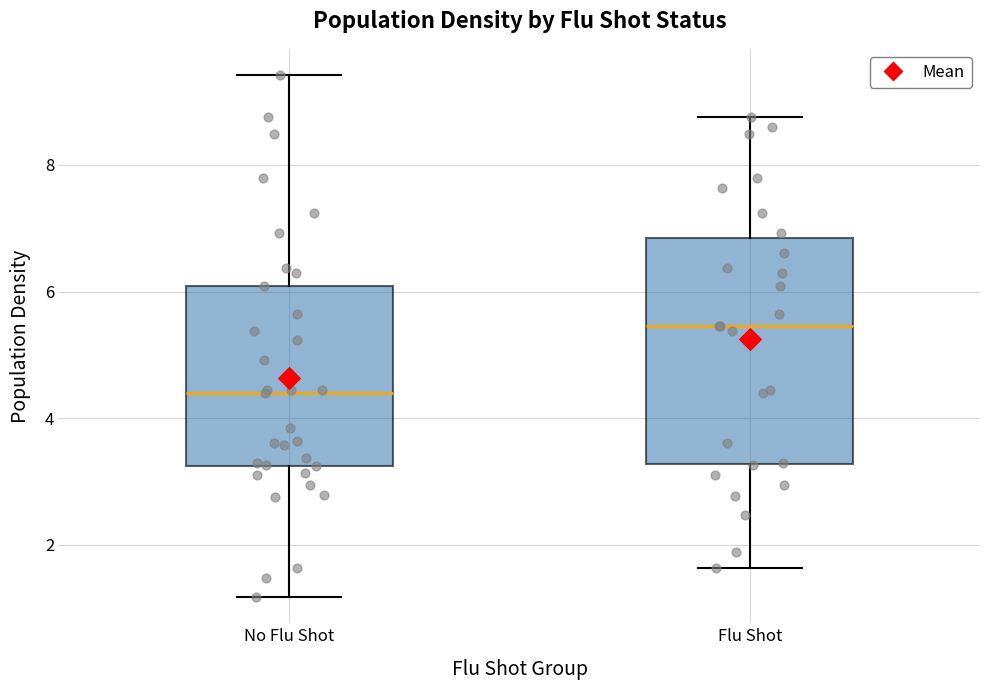

Which box's median line is the lowest?

No Flu Shot